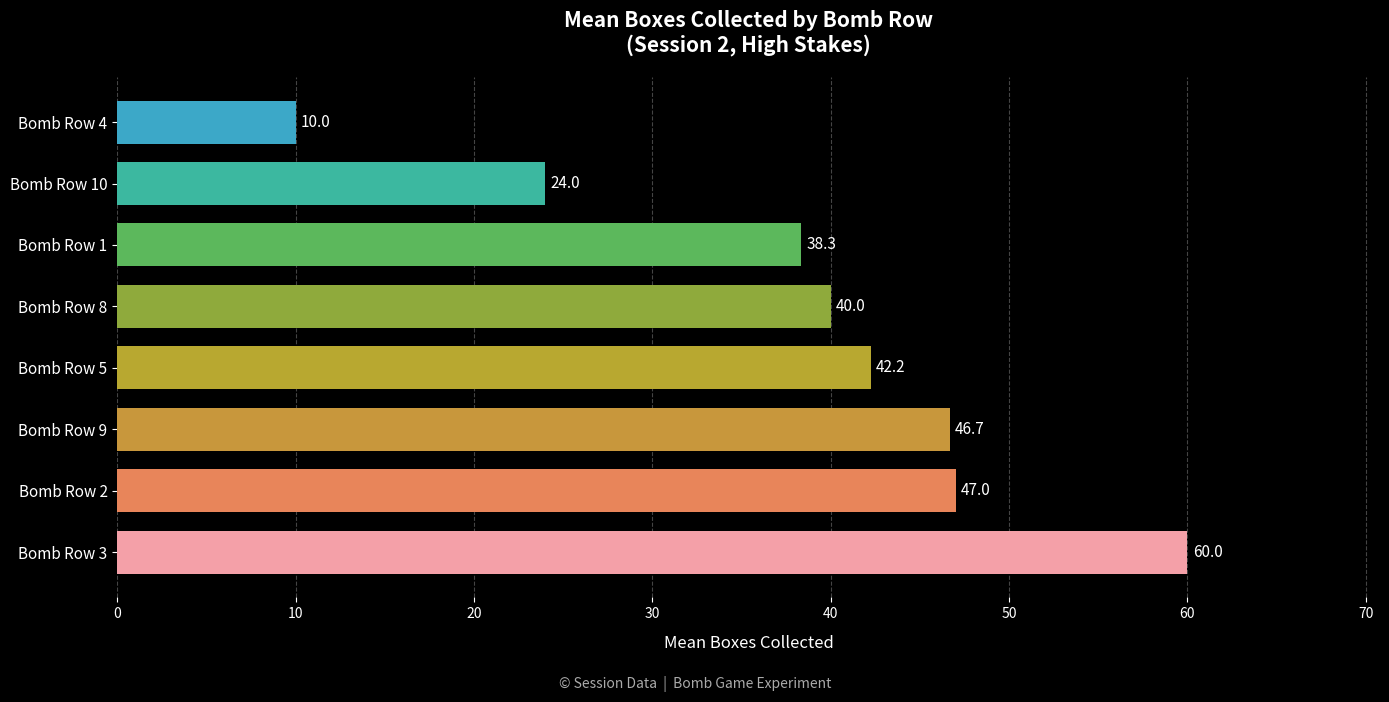

Is it true that the value at Bomb Row 2 is 75.0?

False